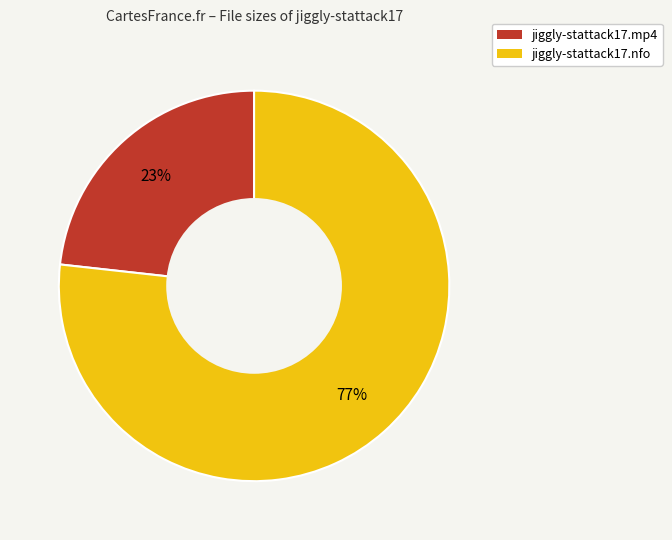

Which has a higher value, jiggly-stattack17.nfo or jiggly-stattack17.mp4?

jiggly-stattack17.nfo